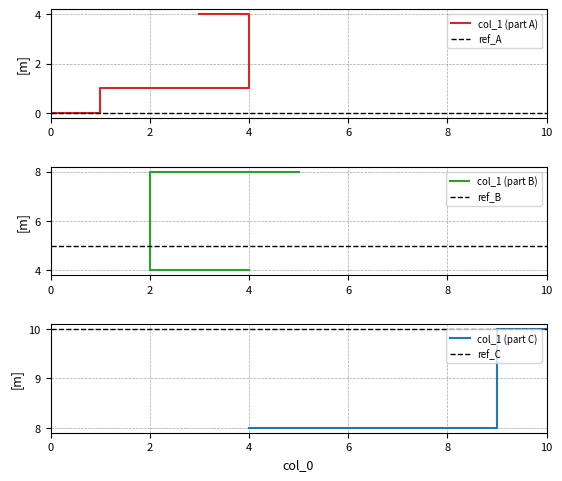

Is this an area chart (filled region under the line)?

No